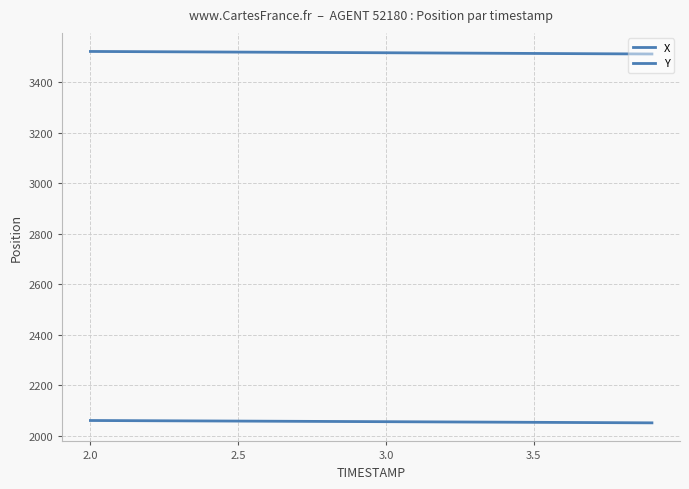

True or false: Y has more than 0 points higher than both neighbors.

False